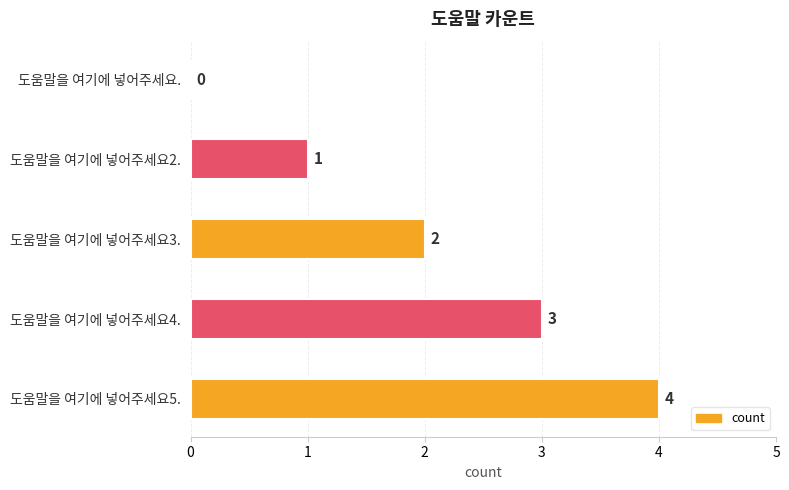

What is the change in value from 도움말을 여기에 넣어주세요. to 도움말을 여기에 넣어주세요3.?

+2